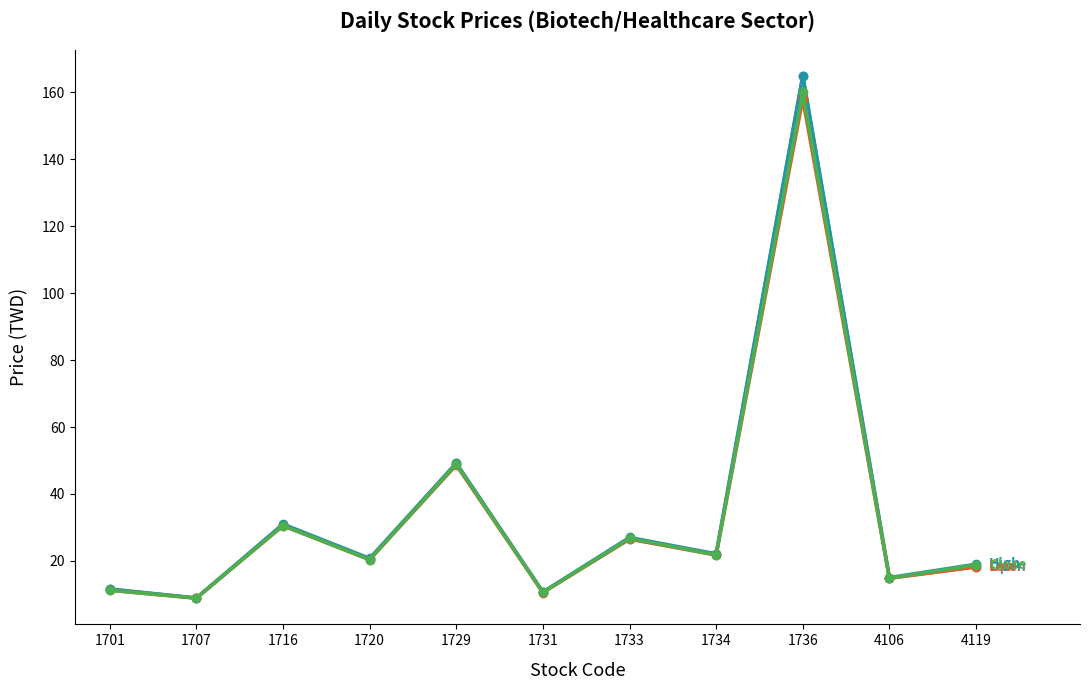

What is the minimum value shown in the chart?

8.8